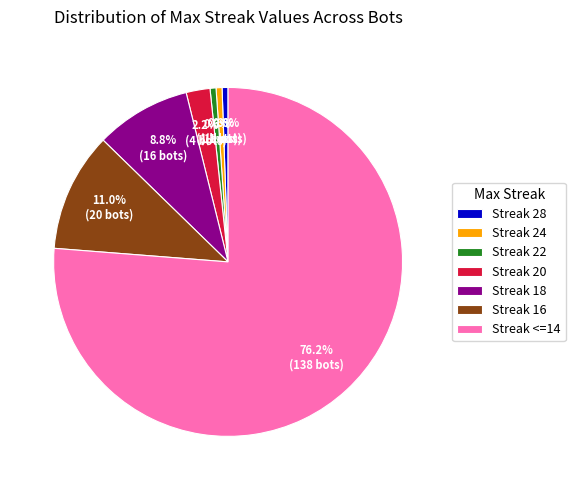

Which slice represents more than half of the pie?

Streak <=14